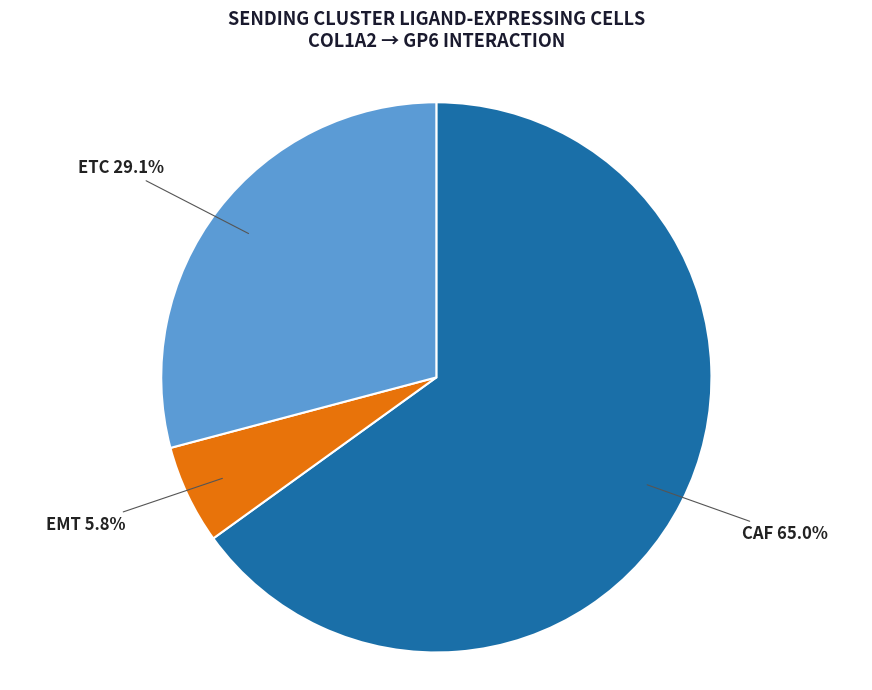

True or false: CAF accounts for 53% of the total.

False